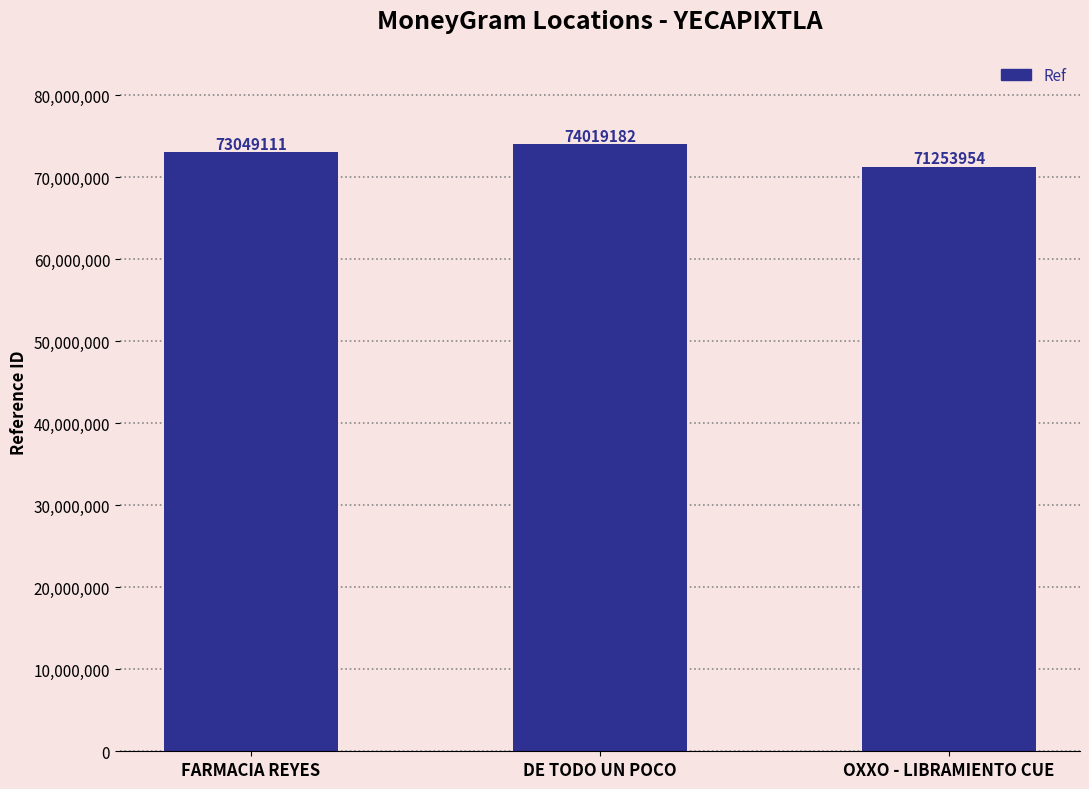

At which category does the chart reach its peak across all series?

DE TODO UN POCO